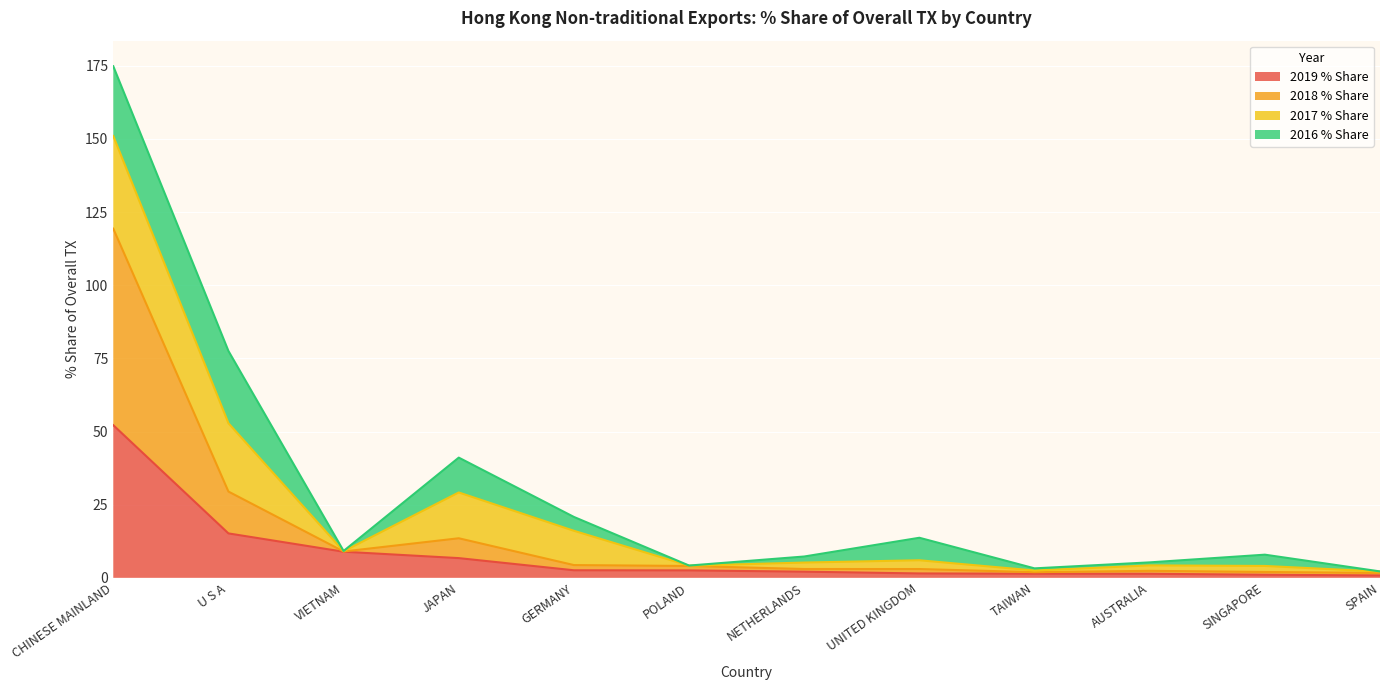

The 2019 % Share series shows 1.1 at SINGAPORE. True or false?

True